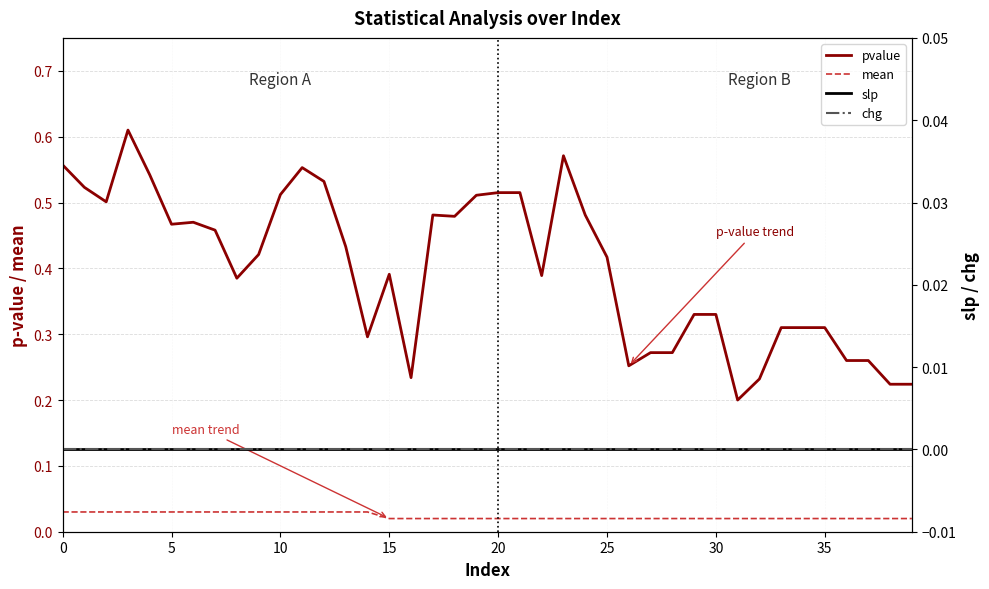

What is the label of the 26th point from the right?

14